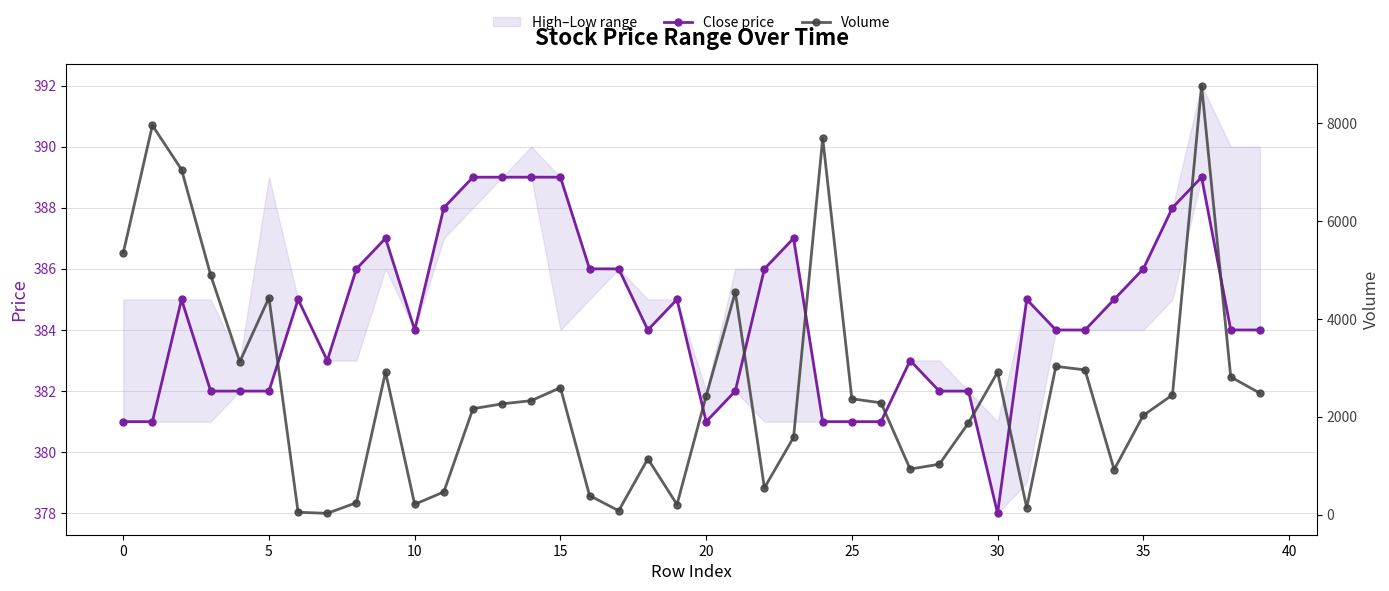

What is the lowest value of the Close price series?

378